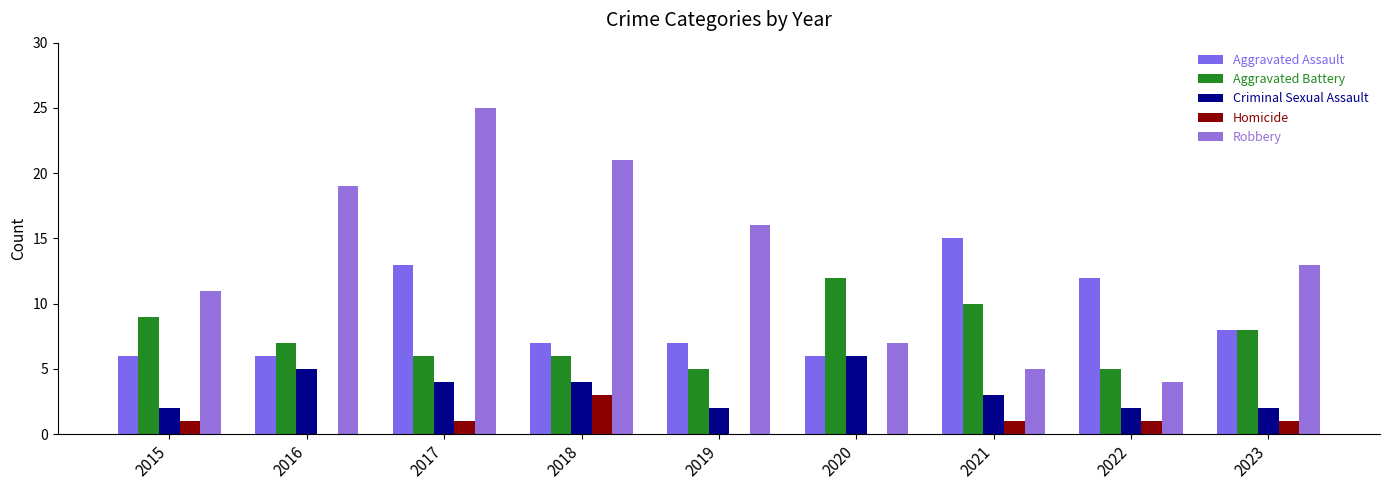

Which series has the largest total across all categories?

Robbery